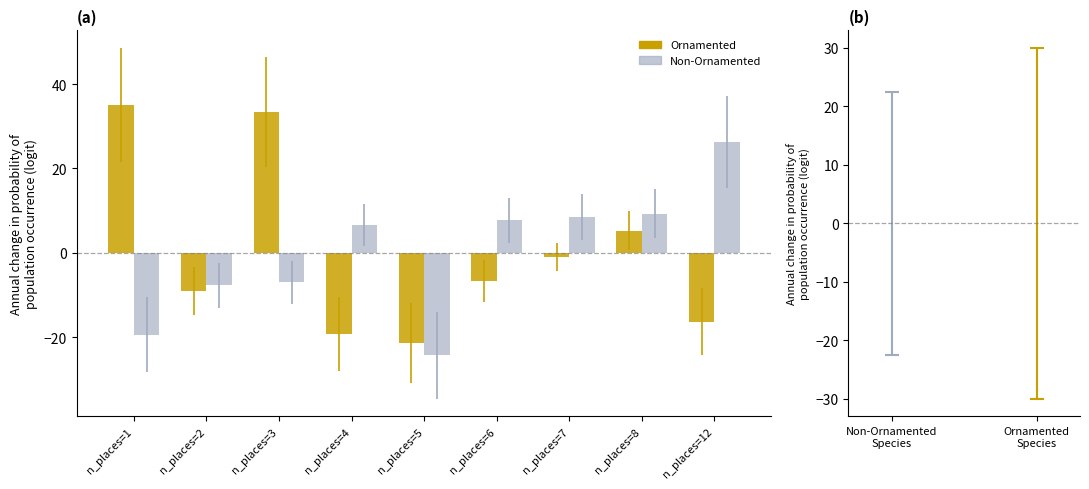

At how many categories does at least one series exceed 9?

4